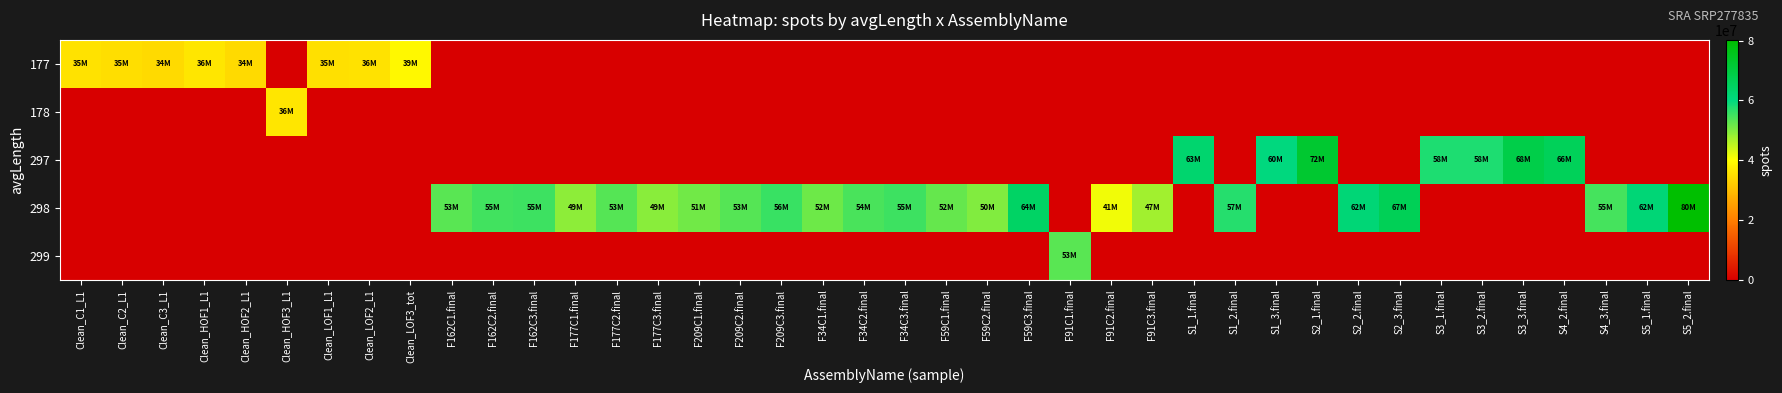

Reading left to right, list all the values displayed in this chart.

177: Clean_C1_L1=35450434	Clean_C2_L1=35108737	Clean_C3_L1=34235977	Clean_HOF1_L1=36221323	Clean_HOF2_L1=34391071	Clean_HOF3_L1=0	Clean_LOF1_L1=35129091	Clean_LOF2_L1=35622519	Clean_LOF3_tot=38991609	F162C1.final=0	F162C2.final=0	F162C3.final=0	F177C1.final=0	F177C2.final=0	F177C3.final=0	F209C1.final=0	F209C2.final=0	F209C3.final=0	F34C1.final=0	F34C2.final=0	F34C3.final=0	F59C1.final=0	F59C2.final=0	F59C3.final=0	F91C1.final=0	F91C2.final=0	F91C3.final=0	S1_1.final=0	S1_2.final=0	S1_3.final=0	S2_1.final=0	S2_2.final=0	S2_3.final=0	S3_1.final=0	S3_2.final=0	S3_3.final=0	S4_2.final=0	S4_3.final=0	S5_1.final=0	S5_2.final=0
178: Clean_C1_L1=0	Clean_C2_L1=0	Clean_C3_L1=0	Clean_HOF1_L1=0	Clean_HOF2_L1=0	Clean_HOF3_L1=36266355	Clean_LOF1_L1=0	Clean_LOF2_L1=0	Clean_LOF3_tot=0	F162C1.final=0	F162C2.final=0	F162C3.final=0	F177C1.final=0	F177C2.final=0	F177C3.final=0	F209C1.final=0	F209C2.final=0	F209C3.final=0	F34C1.final=0	F34C2.final=0	F34C3.final=0	F59C1.final=0	F59C2.final=0	F59C3.final=0	F91C1.final=0	F91C2.final=0	F91C3.final=0	S1_1.final=0	S1_2.final=0	S1_3.final=0	S2_1.final=0	S2_2.final=0	S2_3.final=0	S3_1.final=0	S3_2.final=0	S3_3.final=0	S4_2.final=0	S4_3.final=0	S5_1.final=0	S5_2.final=0
297: Clean_C1_L1=0	Clean_C2_L1=0	Clean_C3_L1=0	Clean_HOF1_L1=0	Clean_HOF2_L1=0	Clean_HOF3_L1=0	Clean_LOF1_L1=0	Clean_LOF2_L1=0	Clean_LOF3_tot=0	F162C1.final=0	F162C2.final=0	F162C3.final=0	F177C1.final=0	F177C2.final=0	F177C3.final=0	F209C1.final=0	F209C2.final=0	F209C3.final=0	F34C1.final=0	F34C2.final=0	F34C3.final=0	F59C1.final=0	F59C2.final=0	F59C3.final=0	F91C1.final=0	F91C2.final=0	F91C3.final=0	S1_1.final=62730612	S1_2.final=0	S1_3.final=60394782	S2_1.final=72469582	S2_2.final=0	S2_3.final=0	S3_1.final=57758308	S3_2.final=57874472	S3_3.final=68437242	S4_2.final=66019415	S4_3.final=0	S5_1.final=0	S5_2.final=0
298: Clean_C1_L1=0	Clean_C2_L1=0	Clean_C3_L1=0	Clean_HOF1_L1=0	Clean_HOF2_L1=0	Clean_HOF3_L1=0	Clean_LOF1_L1=0	Clean_LOF2_L1=0	Clean_LOF3_tot=0	F162C1.final=53155031	F162C2.final=55148436	F162C3.final=55426915	F177C1.final=48926013	F177C2.final=53449266	F177C3.final=49375384	F209C1.final=51334408	F209C2.final=53396775	F209C3.final=55600418	F34C1.final=51597050	F34C2.final=54339524	F34C3.final=55443640	F59C1.final=52240421	F59C2.final=50151342	F59C3.final=64327607	F91C1.final=0	F91C2.final=41119673	F91C3.final=47368634	S1_1.final=0	S1_2.final=57339308	S1_3.final=0	S2_1.final=0	S2_2.final=61650948	S2_3.final=66517554	S3_1.final=0	S3_2.final=0	S3_3.final=0	S4_2.final=0	S4_3.final=54733490	S5_1.final=61679351	S5_2.final=80271960
299: Clean_C1_L1=0	Clean_C2_L1=0	Clean_C3_L1=0	Clean_HOF1_L1=0	Clean_HOF2_L1=0	Clean_HOF3_L1=0	Clean_LOF1_L1=0	Clean_LOF2_L1=0	Clean_LOF3_tot=0	F162C1.final=0	F162C2.final=0	F162C3.final=0	F177C1.final=0	F177C2.final=0	F177C3.final=0	F209C1.final=0	F209C2.final=0	F209C3.final=0	F34C1.final=0	F34C2.final=0	F34C3.final=0	F59C1.final=0	F59C2.final=0	F59C3.final=0	F91C1.final=53256638	F91C2.final=0	F91C3.final=0	S1_1.final=0	S1_2.final=0	S1_3.final=0	S2_1.final=0	S2_2.final=0	S2_3.final=0	S3_1.final=0	S3_2.final=0	S3_3.final=0	S4_2.final=0	S4_3.final=0	S5_1.final=0	S5_2.final=0